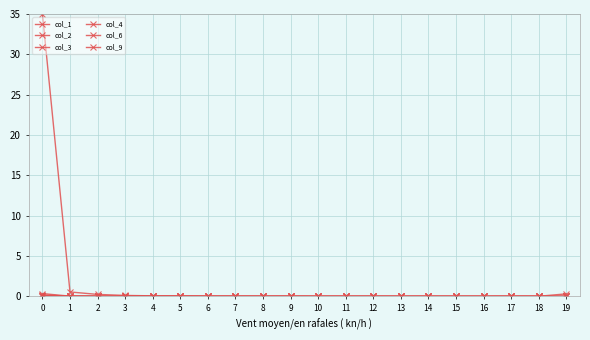

Which has a higher value, 13 or 9?

9